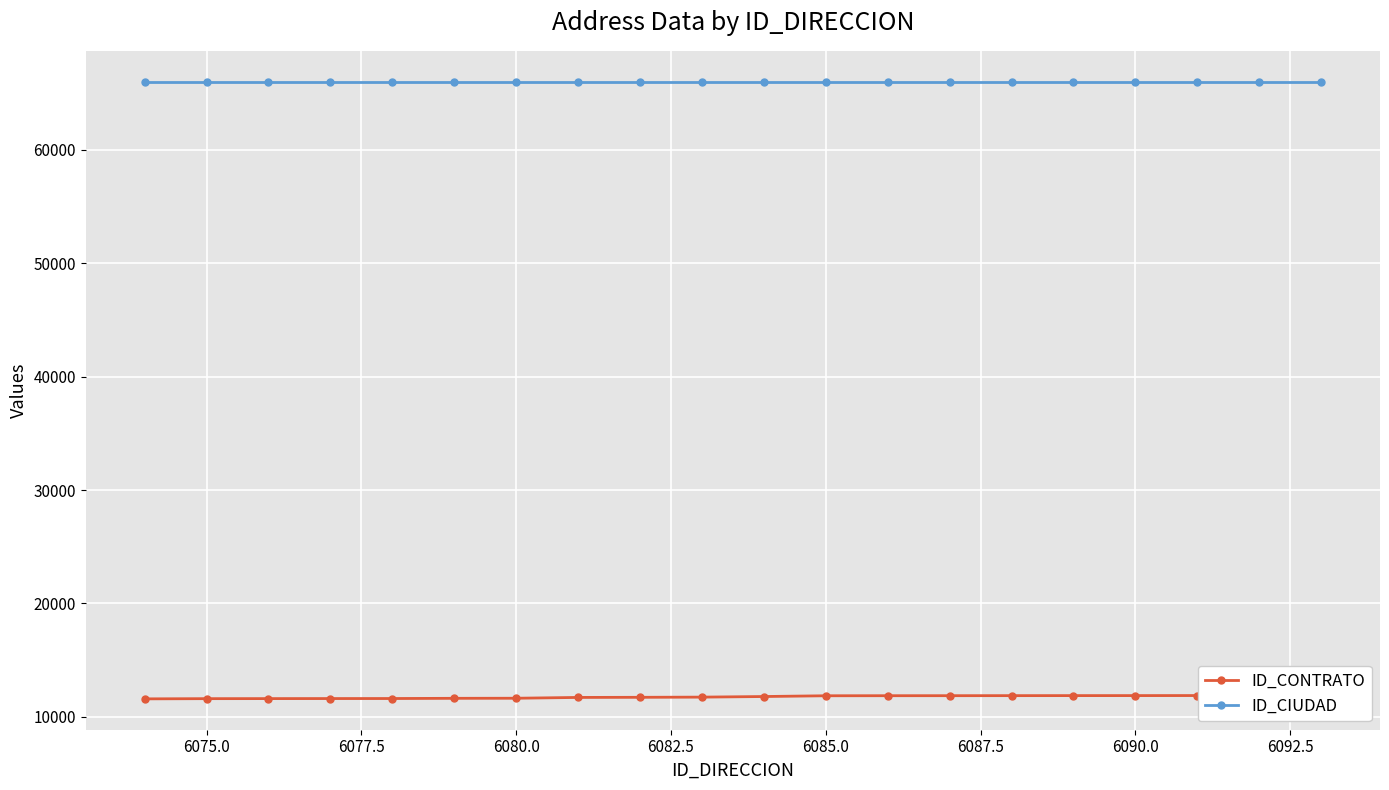

The ID_CIUDAD series shows 110057 at 14. True or false?

False